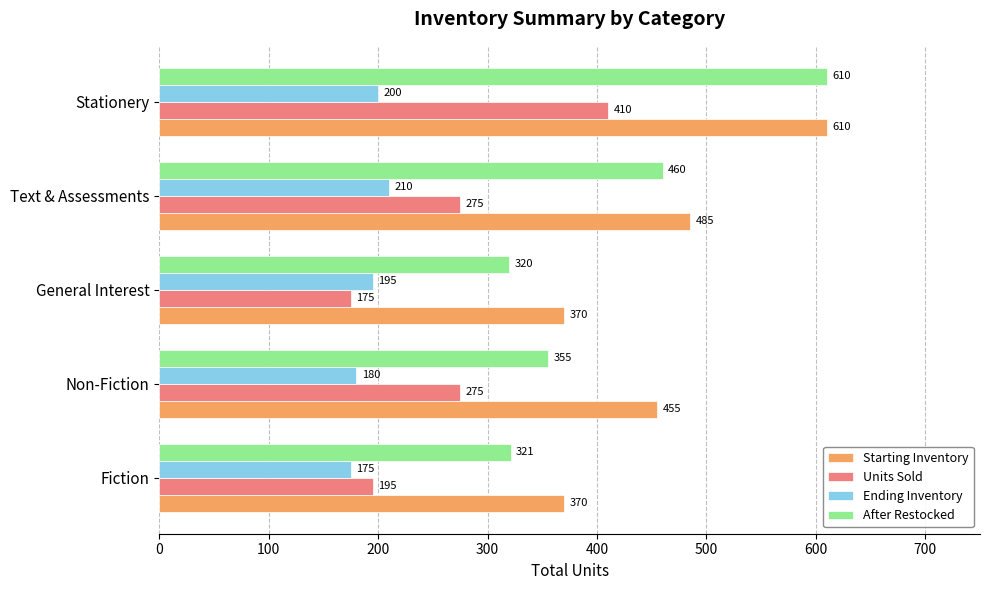

What is the approximate value of Units Sold at General Interest, to the nearest 5?

175